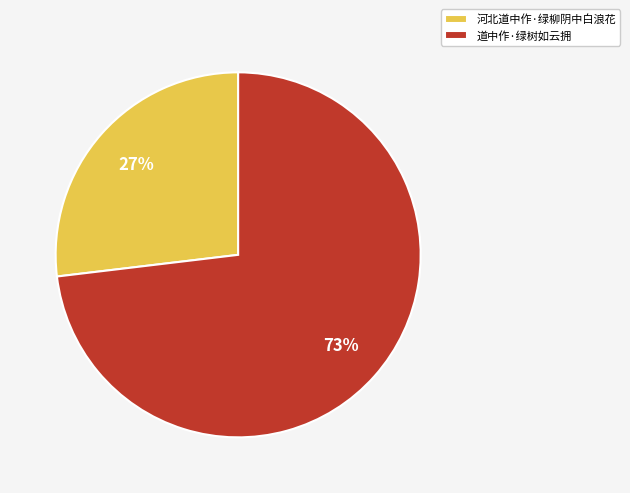

How many segments does this pie chart have?

2